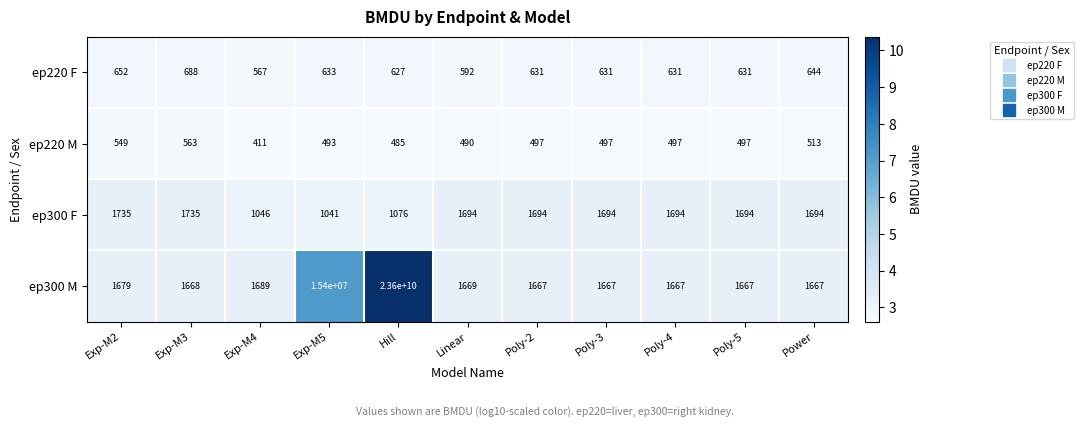

At which label does ep300 F first exceed 1694?

Exp-M2